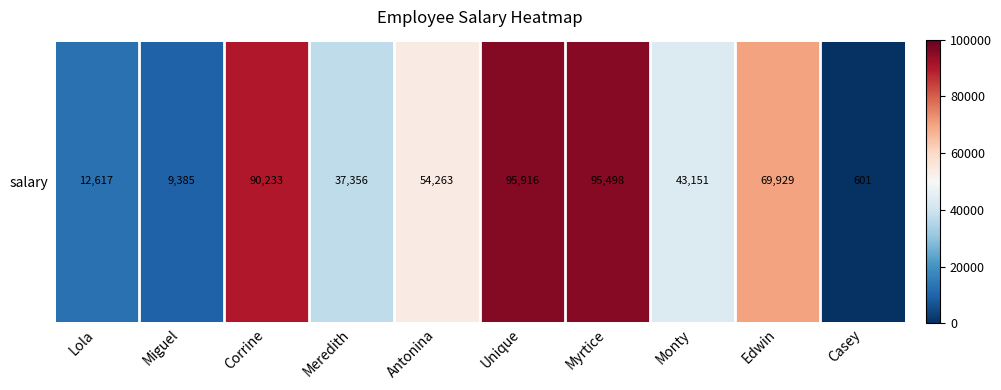

What is the sum of all values?

508949